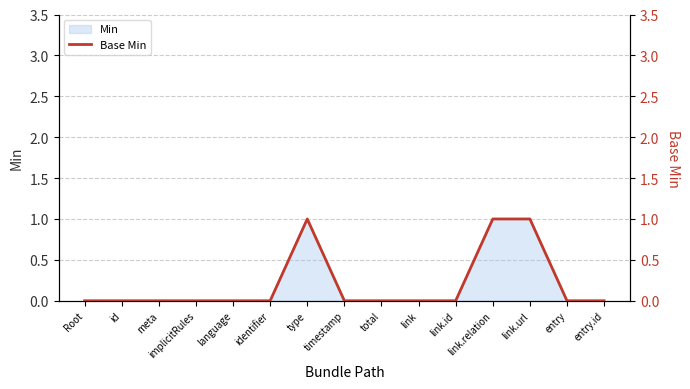

Reading left to right, list all the values displayed in this chart.

0	0	0	0	0	0	1	0	0	0	0	1	1	0	0